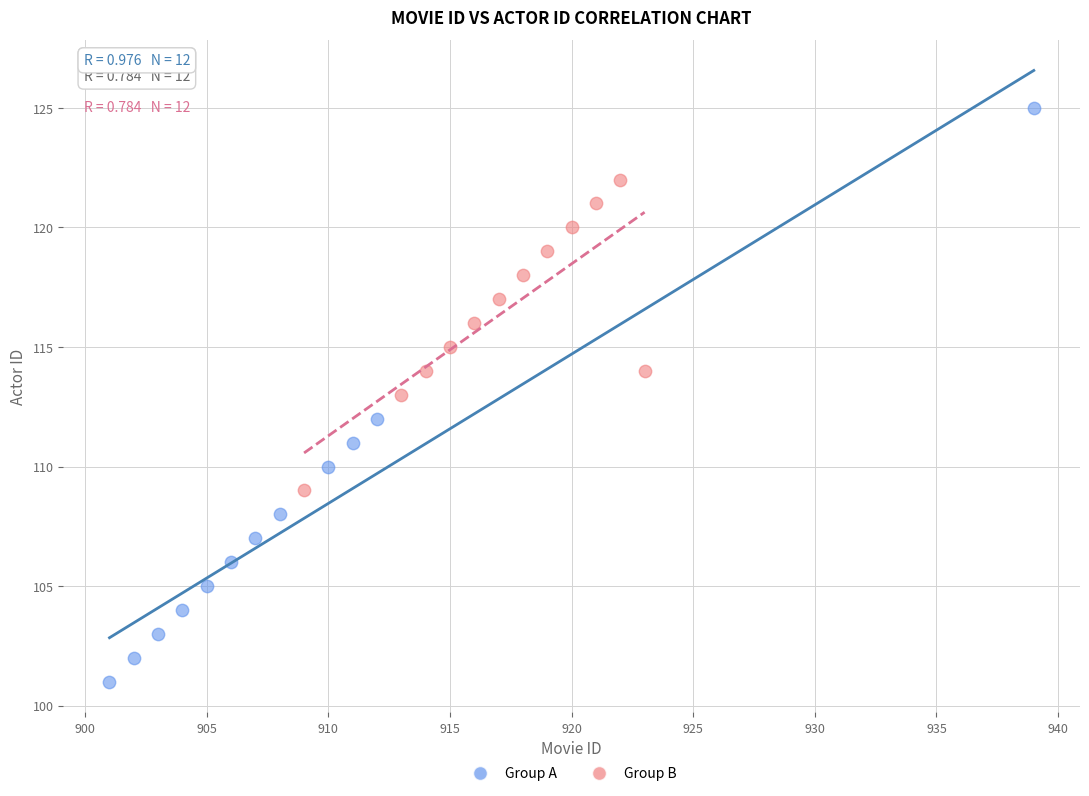

Which series contains the lowest Y value?

Group A